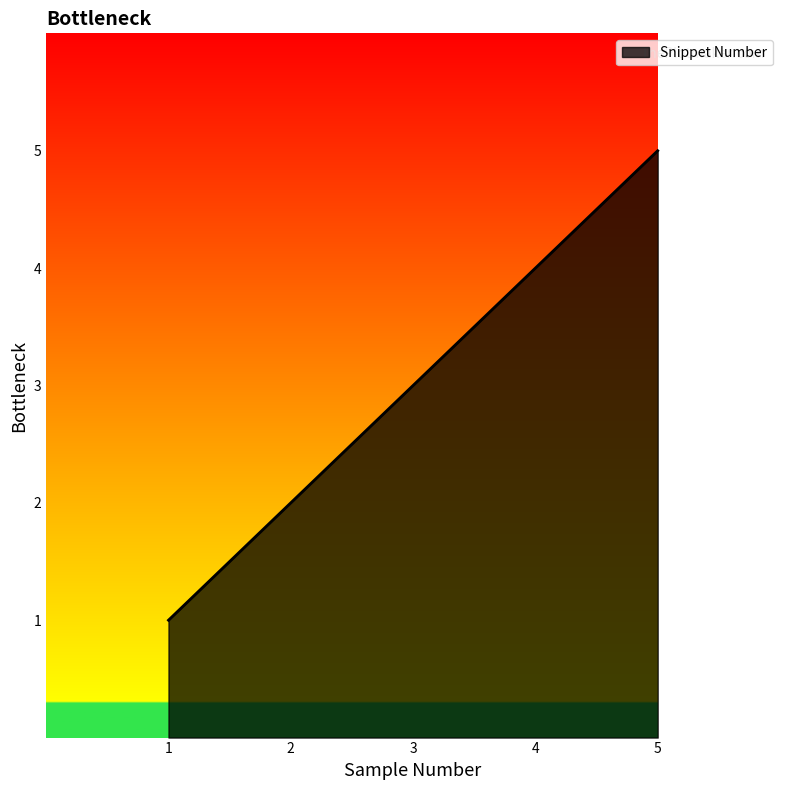

What is the difference between the maximum and minimum values?

4